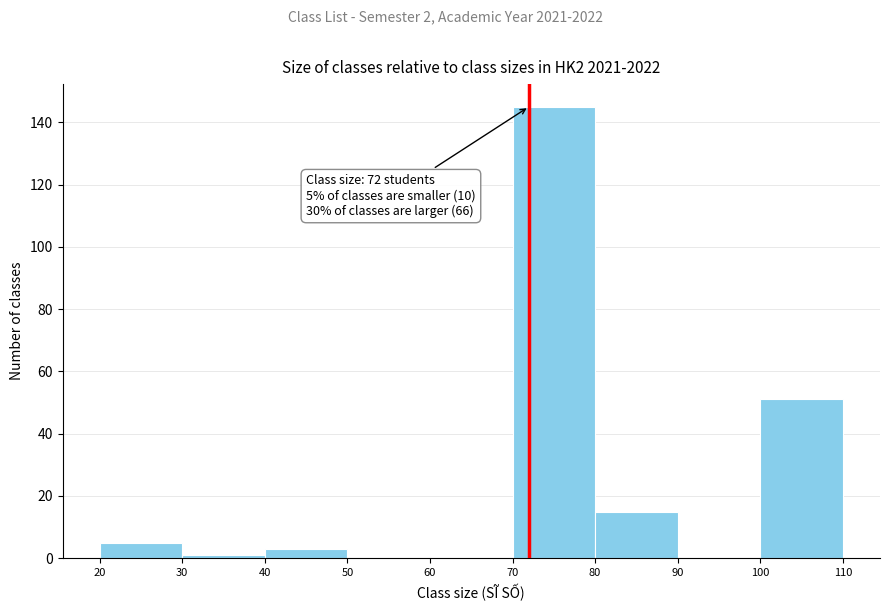

Which range on the x-axis has the tallest bar?

70 to 80